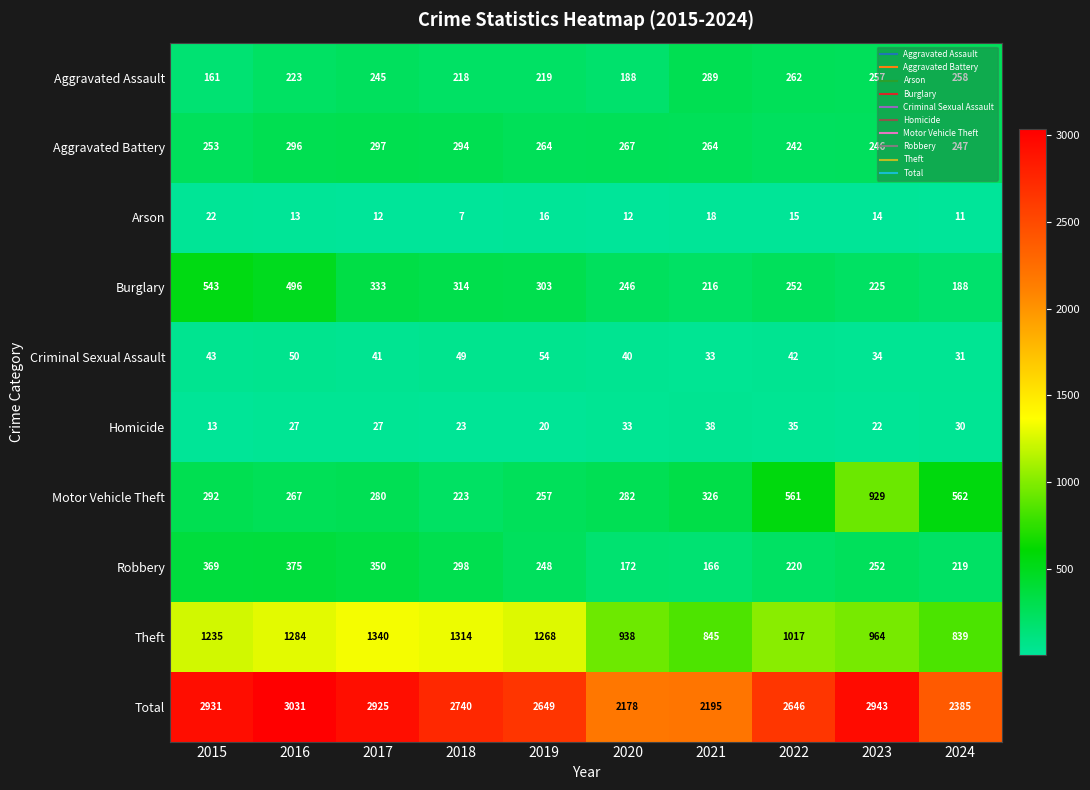

Where does the Robbery series first go above 252?

2015